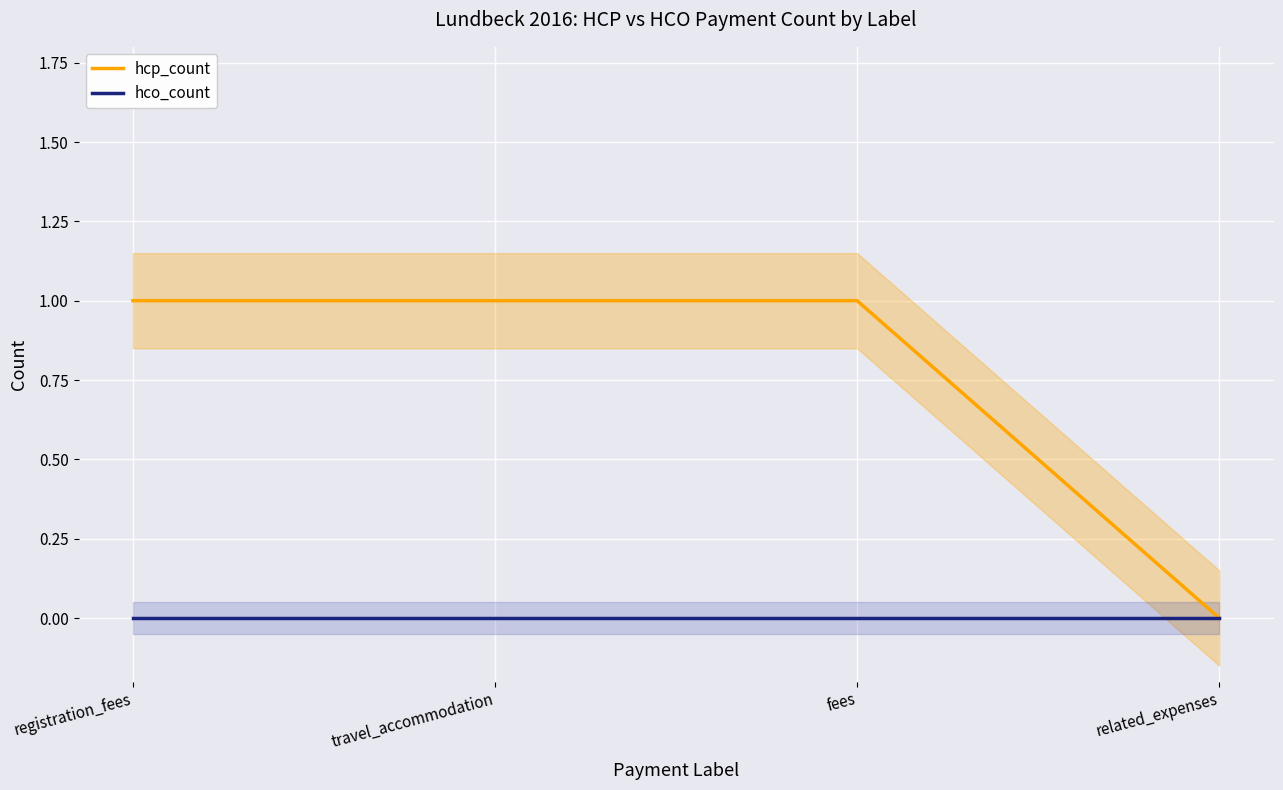

Reading right to left, list all the values displayed in this chart.

hcp_count: 0	1	1	1
hco_count: 0	0	0	0